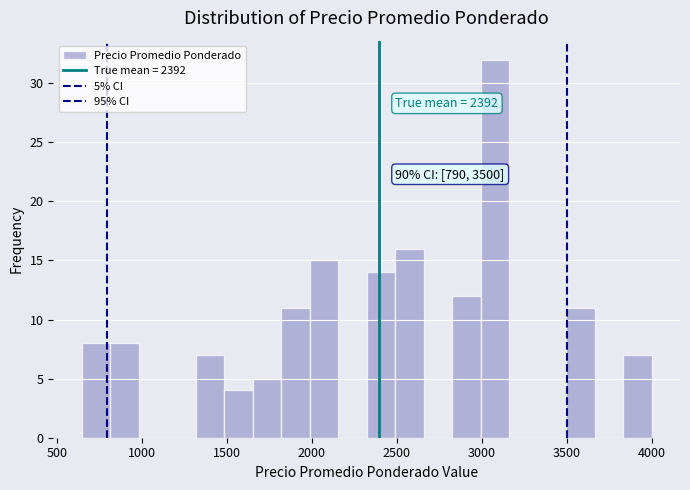

Around what value on the x-axis is the tallest bar? Give the approximate position of its centre, as read against the axis.

3100